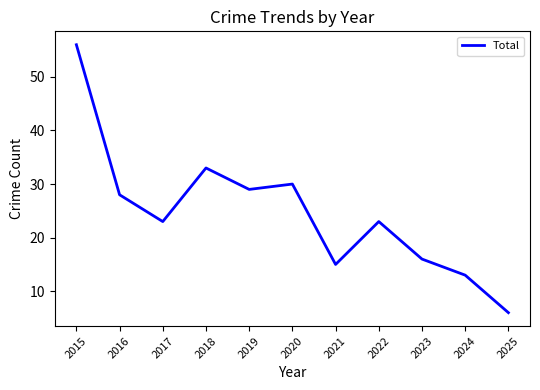

True or false: the data has more than 0 interior local peaks.

True